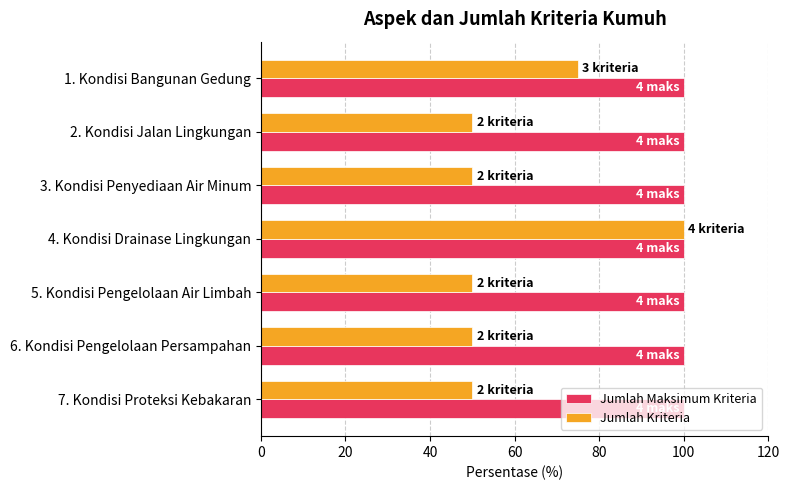

What is the maximum value shown in the chart?

100